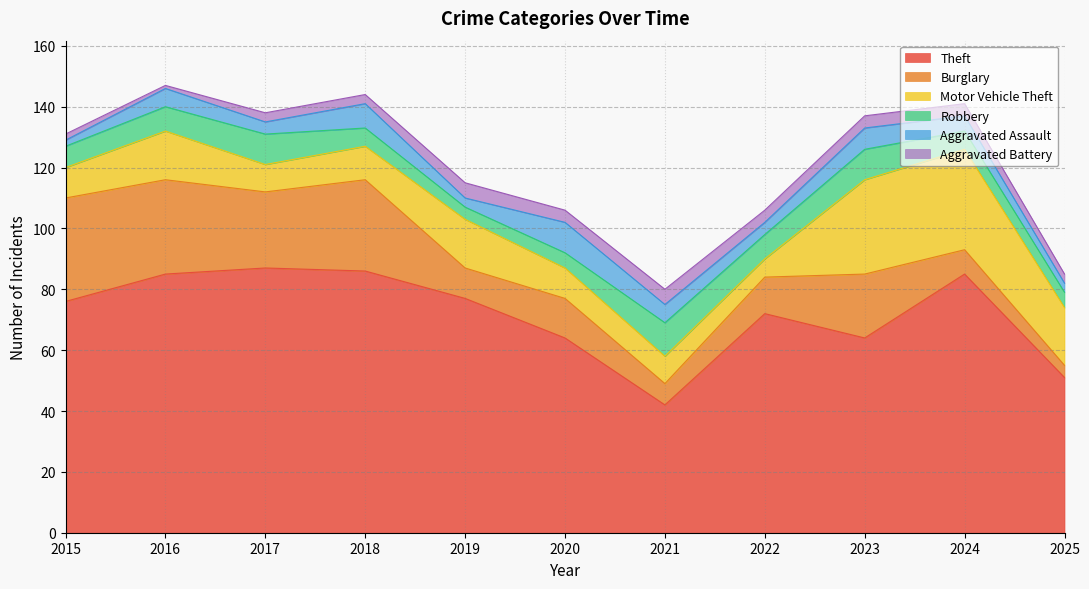

Between 2021 and 2024, which series saw the biggest shift?

Theft